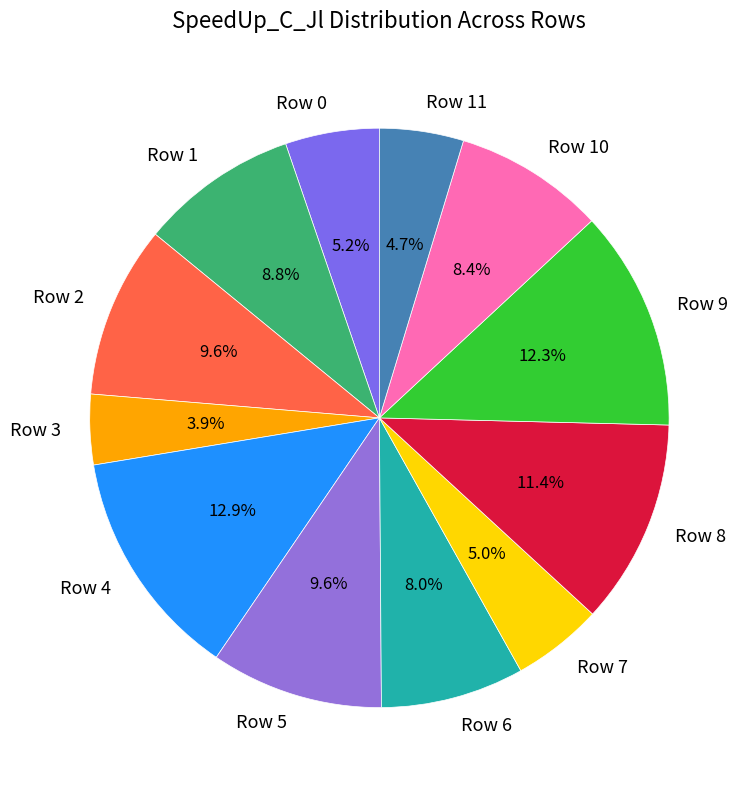

Between Row 9 and Row 10, which is larger?

Row 9